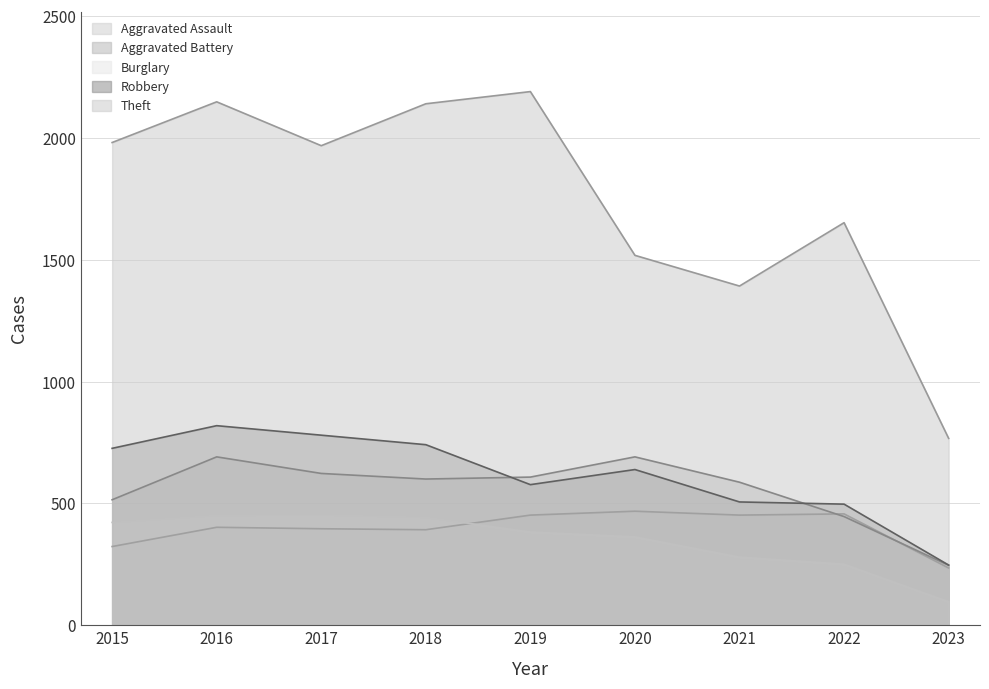

What is the difference between the Aggravated Battery values at 2020 and 2018?

91